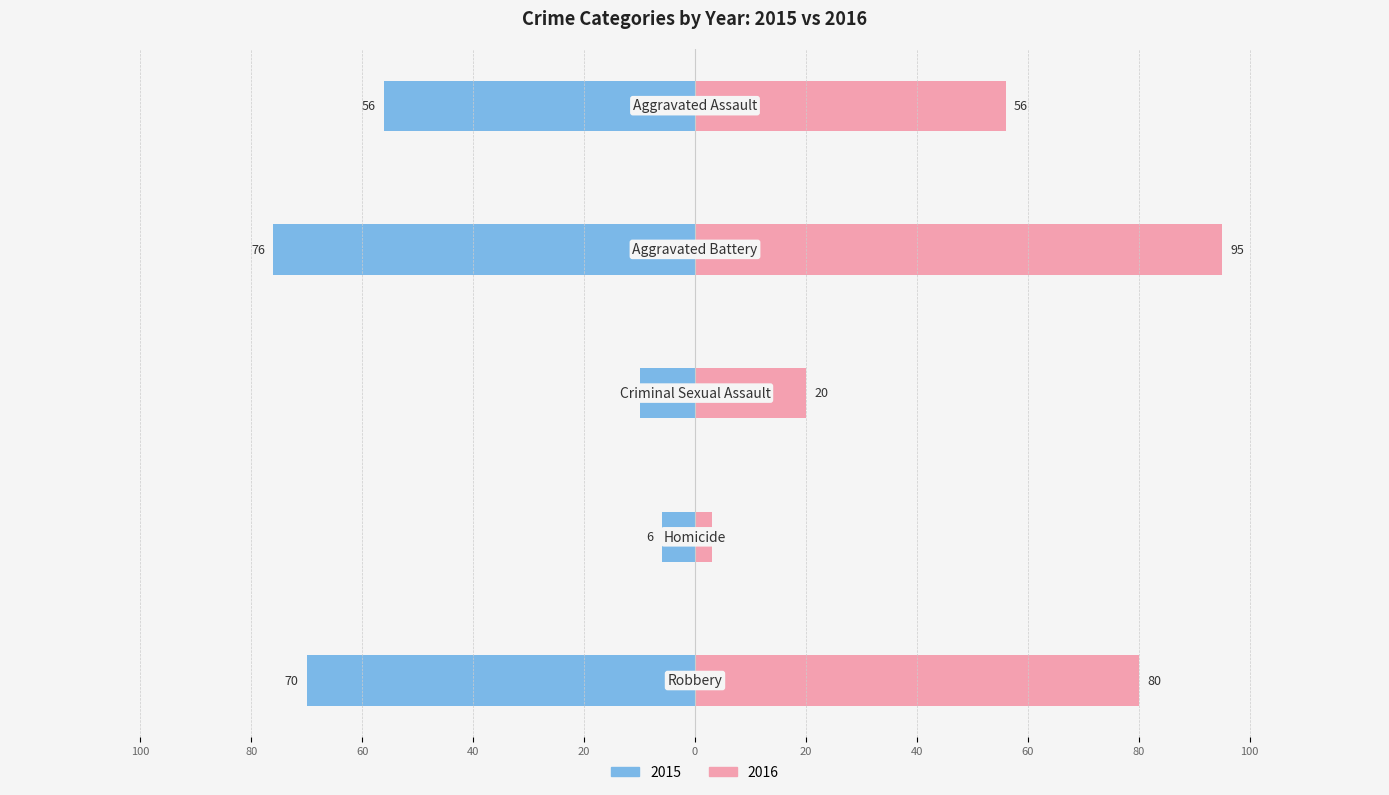

Read the 2015 value at Robbery, to the nearest 10.

-70